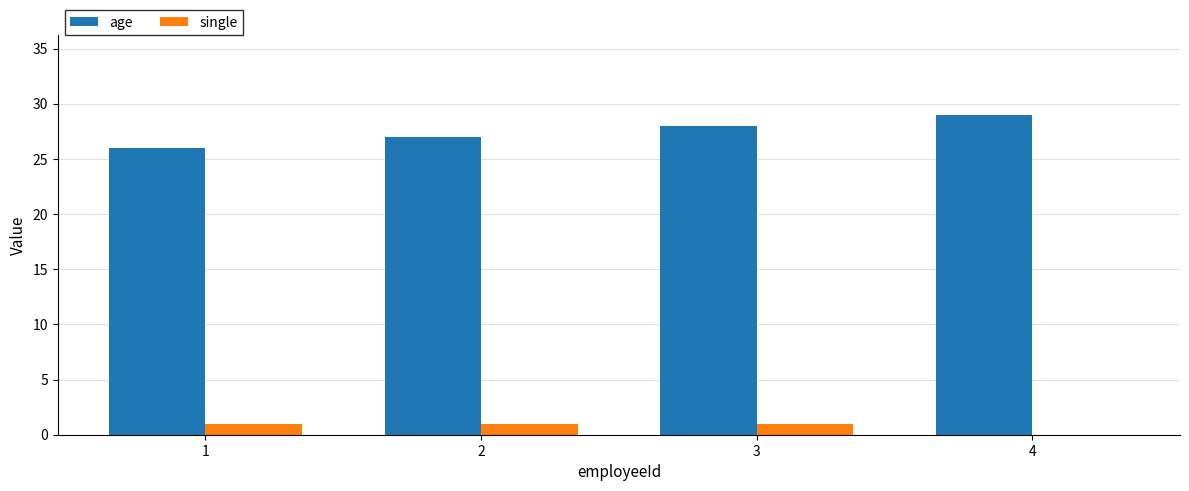

Reading left to right, extract all data points from this chart.

age: 26	27	28	29
single: 1	1	1	0